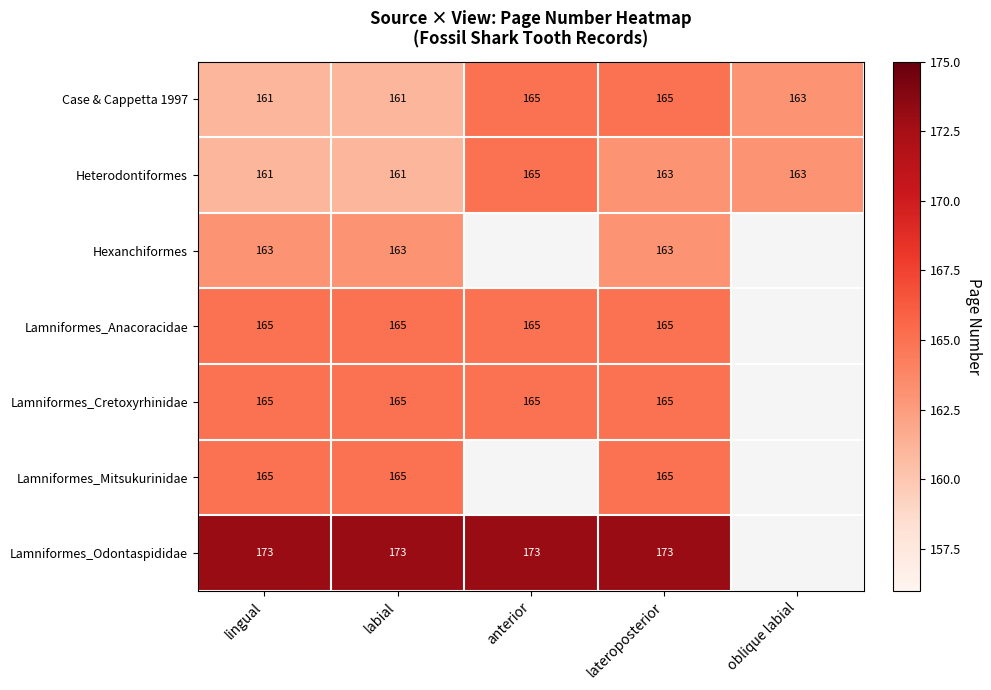

What is the total value across all series at labial?

1153